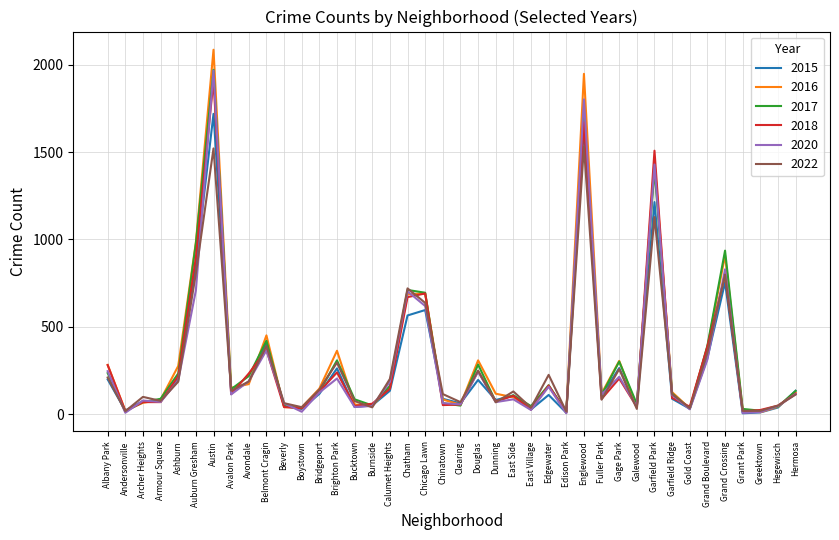

Which series has the largest range (max minus min)?

2016